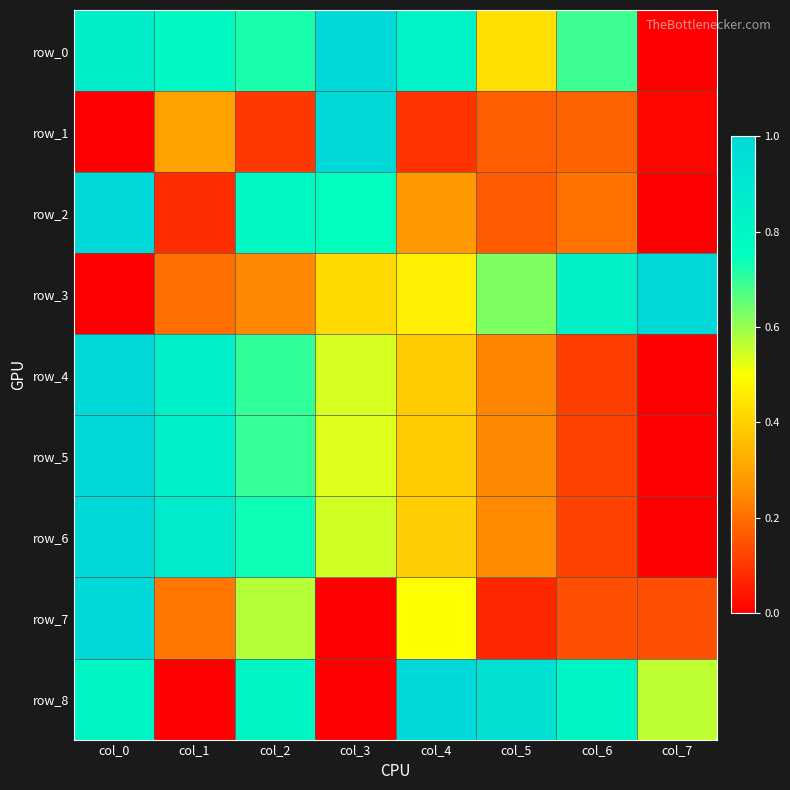

True or false: row_2 has a value of 0.2 at col_5.

True